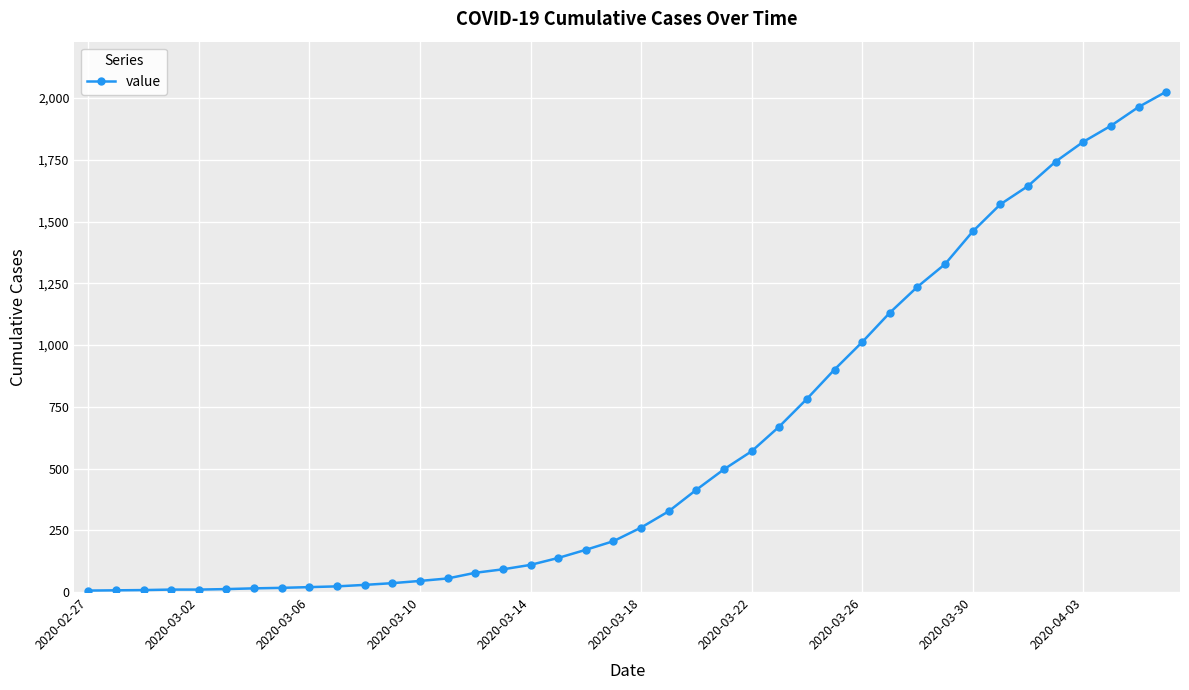

How many data points are less than 261?

20